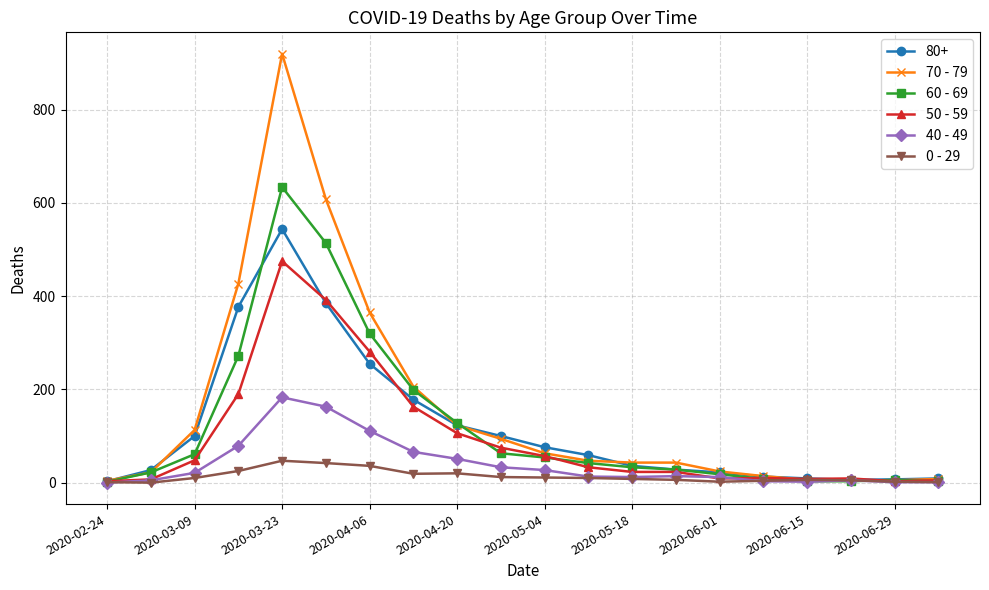

Which series has the largest range (max minus min)?

70 - 79